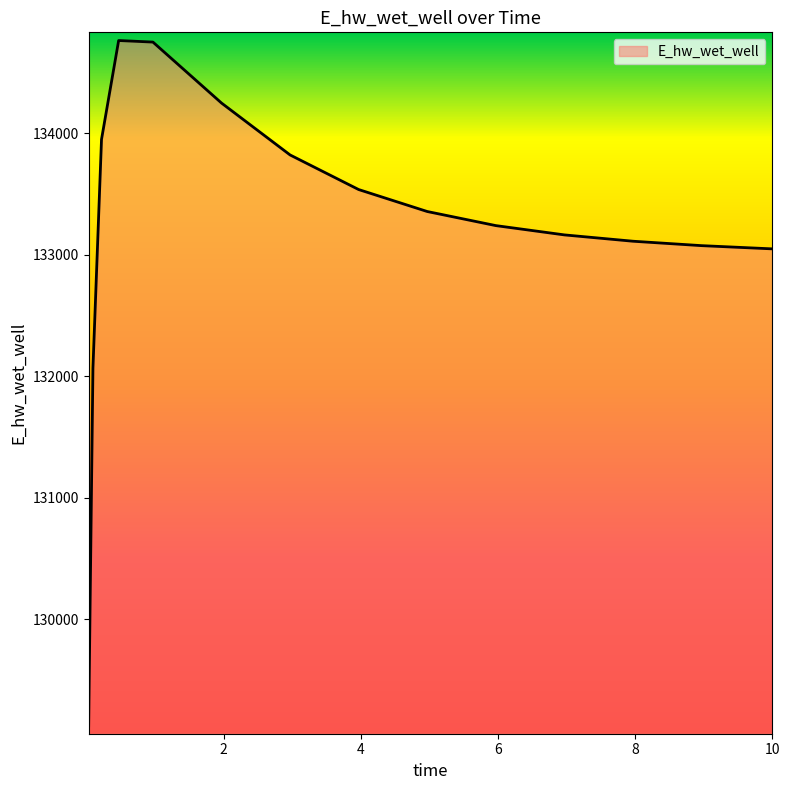

What is the difference between the maximum and minimum values?

5643.1